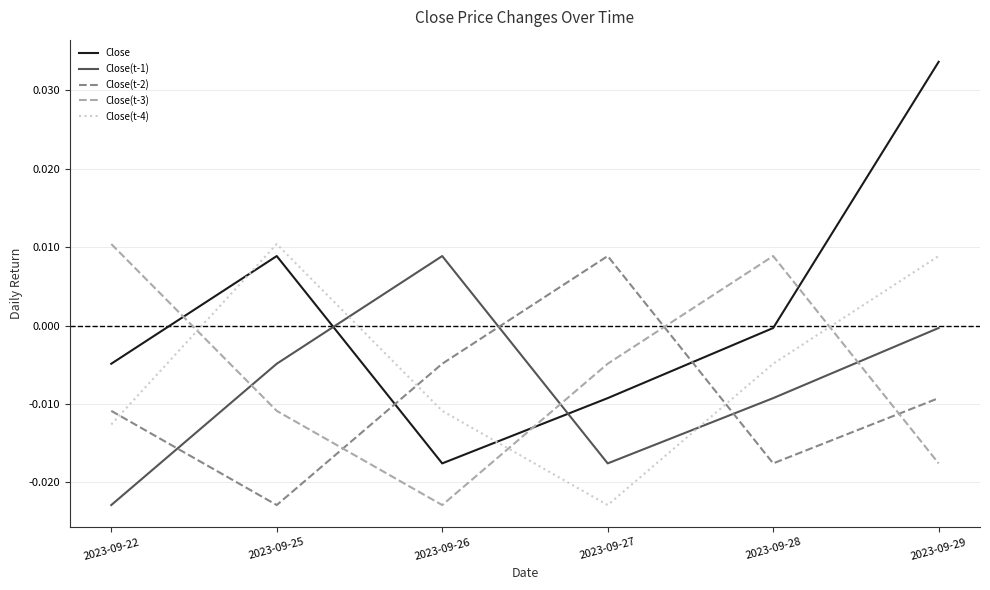

At which category is the sum across all series the highest?

2023-09-29